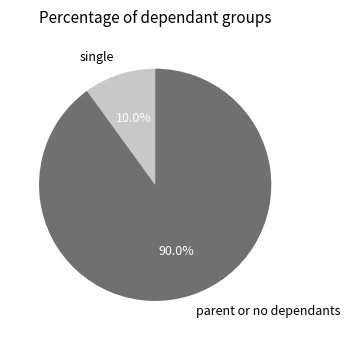

Combined, do single and parent or no dependants account for over 50%?

Yes